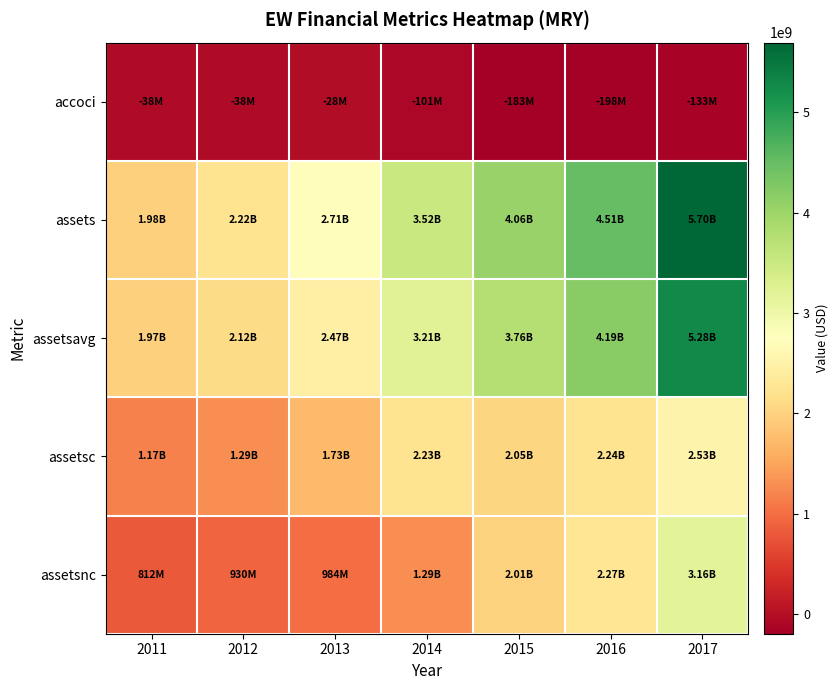

Between 2013 and 2015, which is larger?

2013